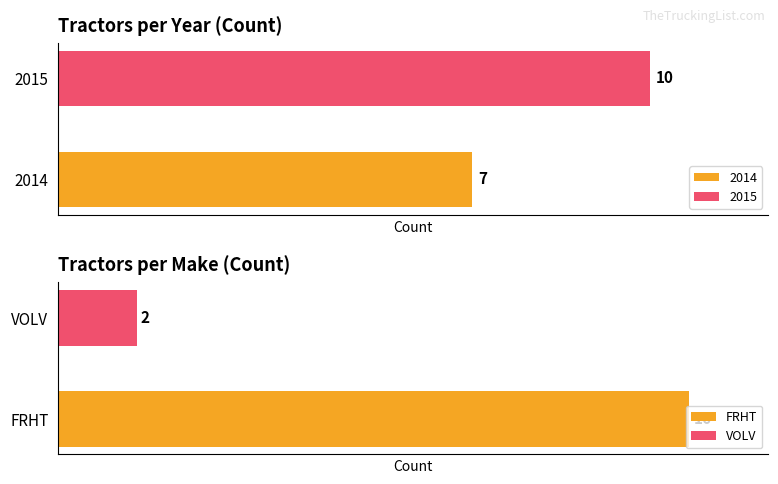

The value of FRHT at 5 is 20. True or false?

False